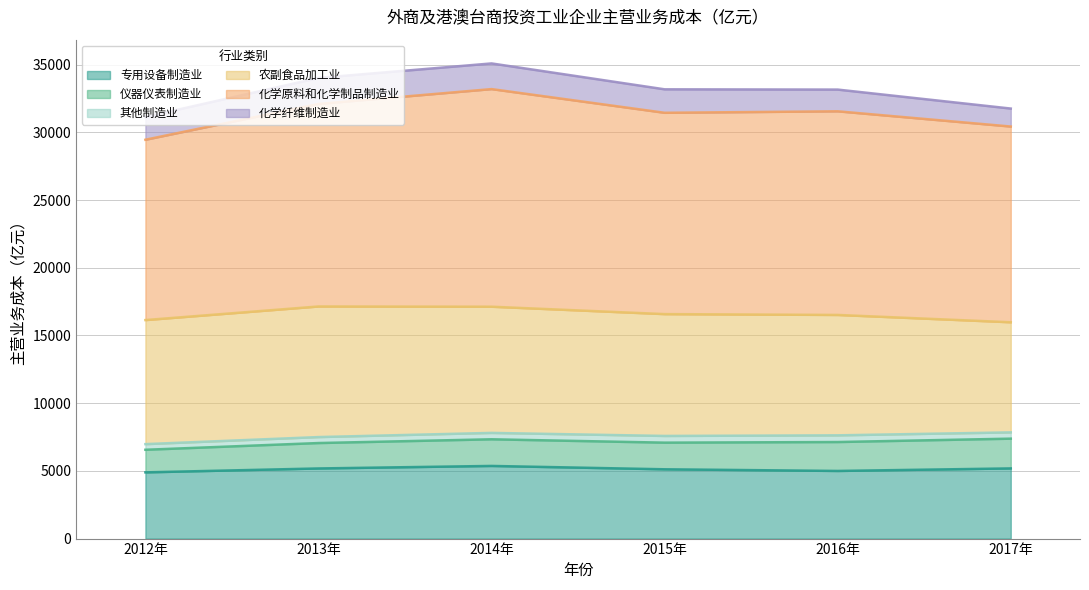

Rank the series at 2015年 from lowest to highest value.

其他制造业, 化学纤维制造业, 仪器仪表制造业, 专用设备制造业, 农副食品加工业, 化学原料和化学制品制造业